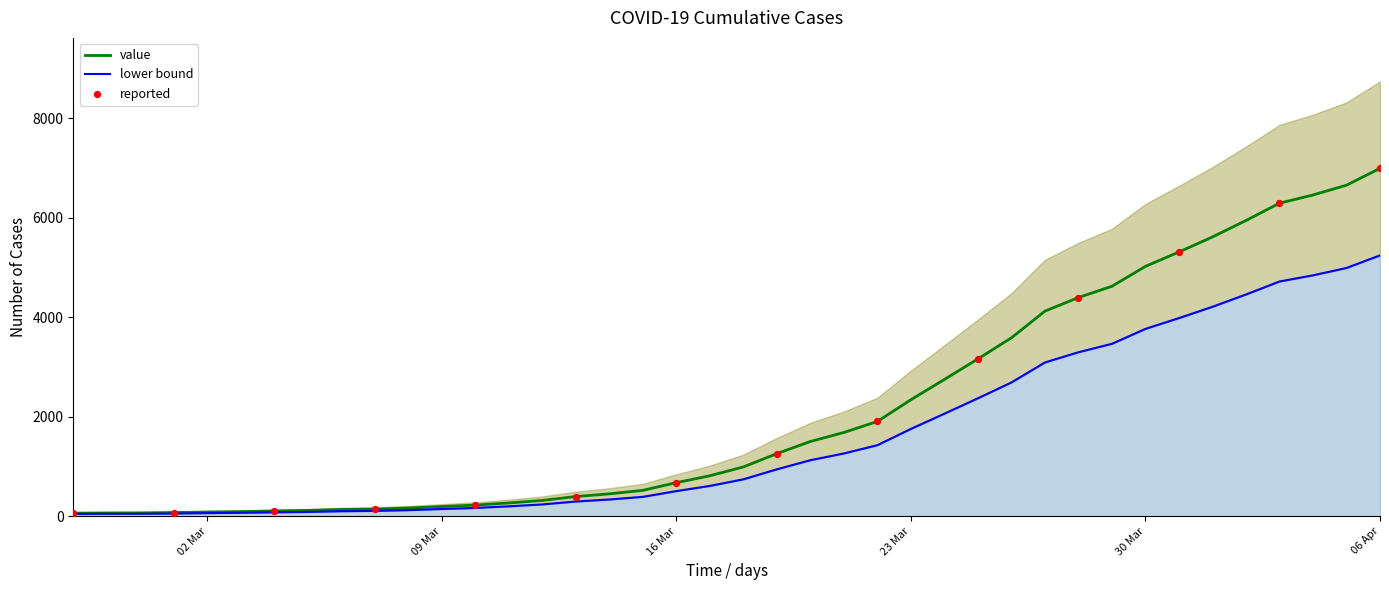

Approximately how many times larger is the value at 2020-03-27 compared to 2020-03-28?

0.9